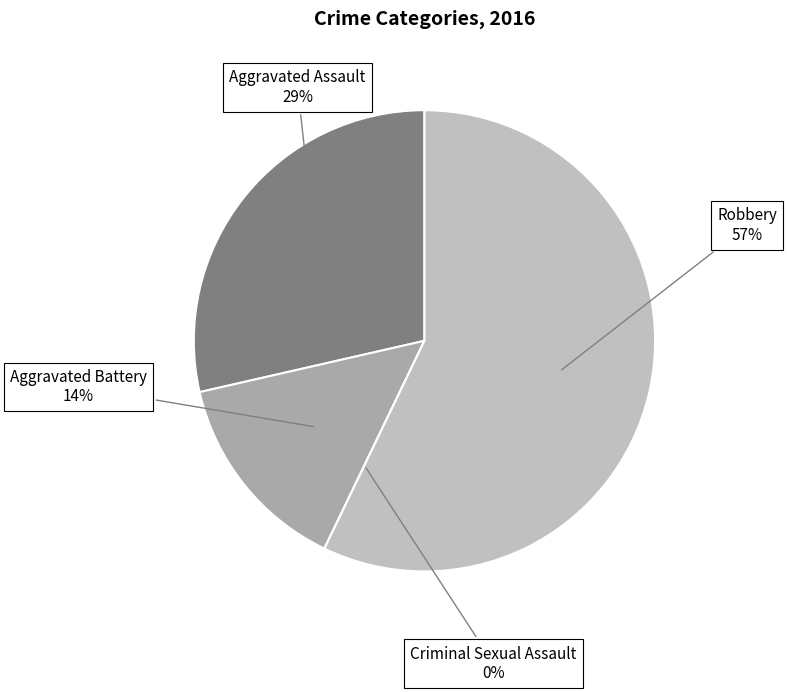

Count the number of slices in the pie.

4